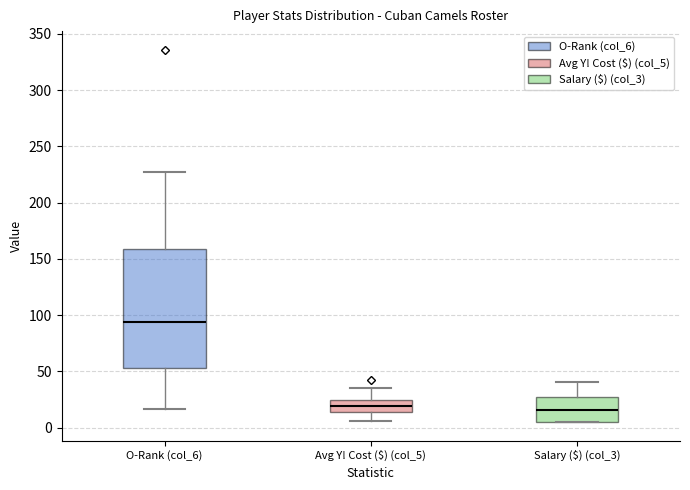

Comparing the boxes themselves (not the whiskers), which one is the tallest?

O-Rank (col_6)